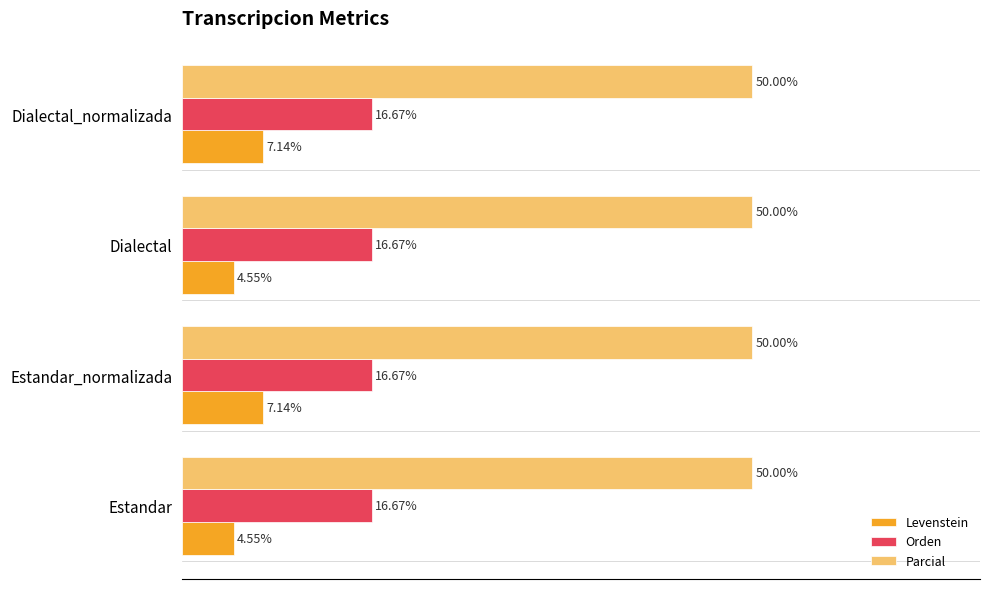

Between Estandar and Estandar_normalizada, which series saw the biggest shift?

Levenstein